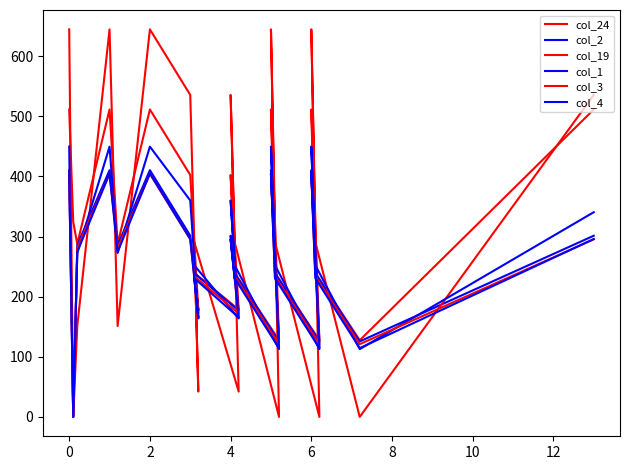

How many categories are shown in the chart?

20